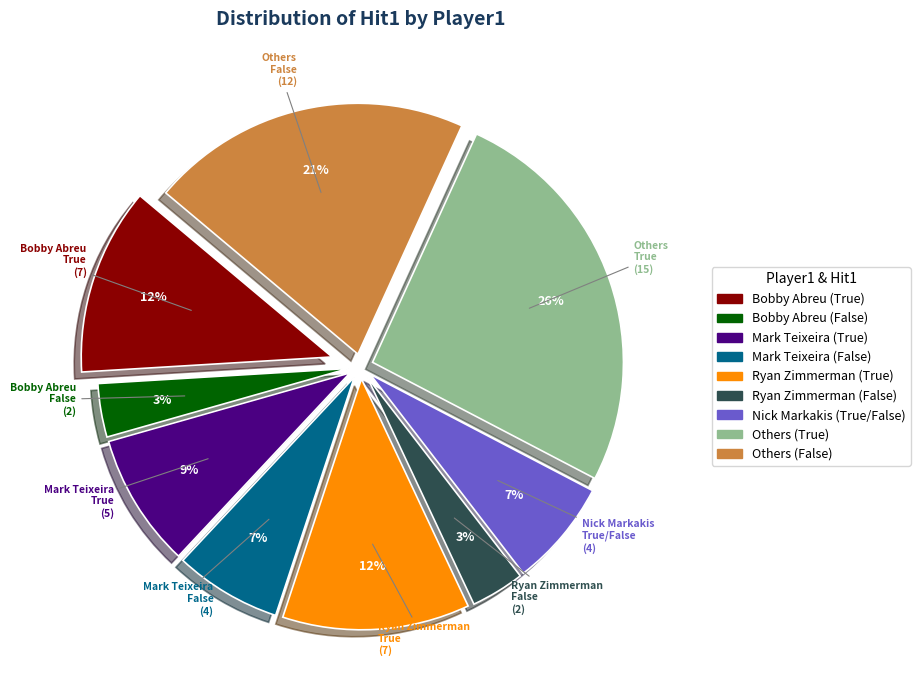

Does any single category account for the majority?

No